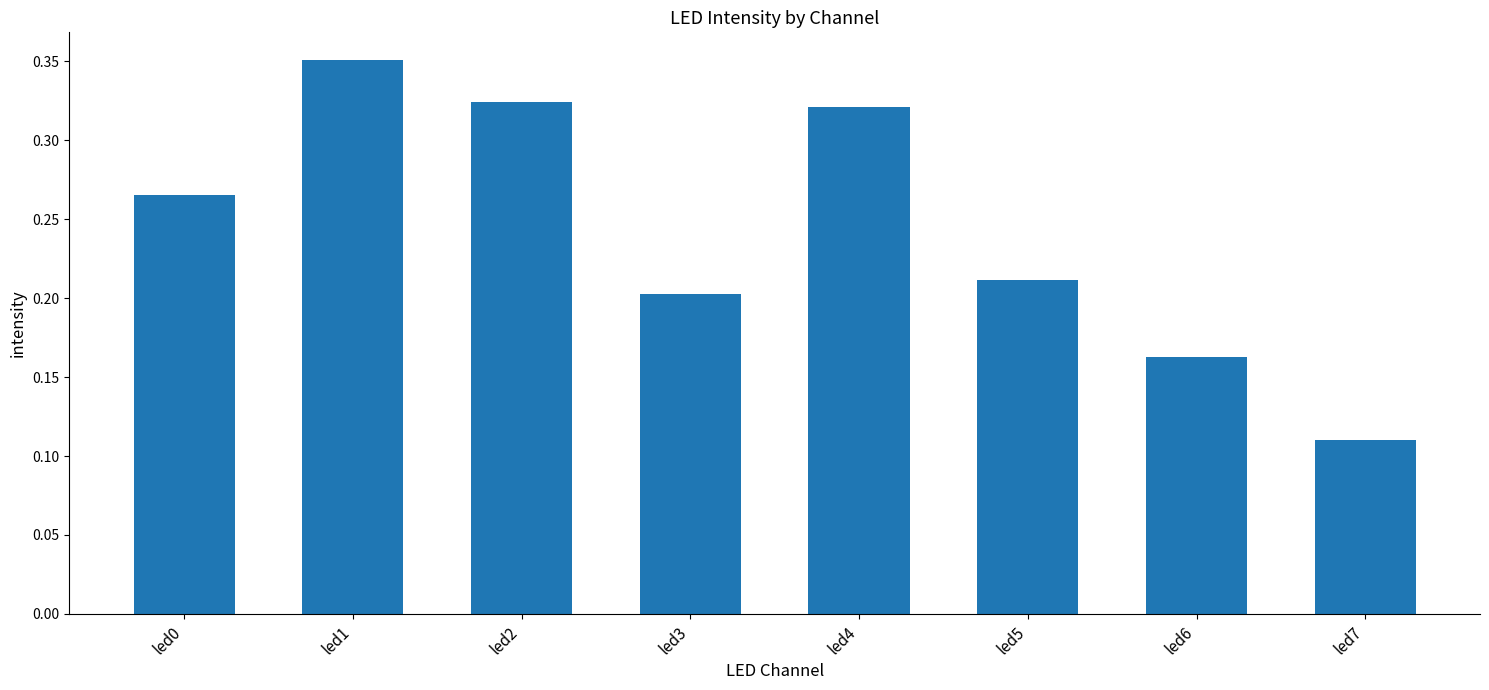

Which category has the lowest value across all series?

led7